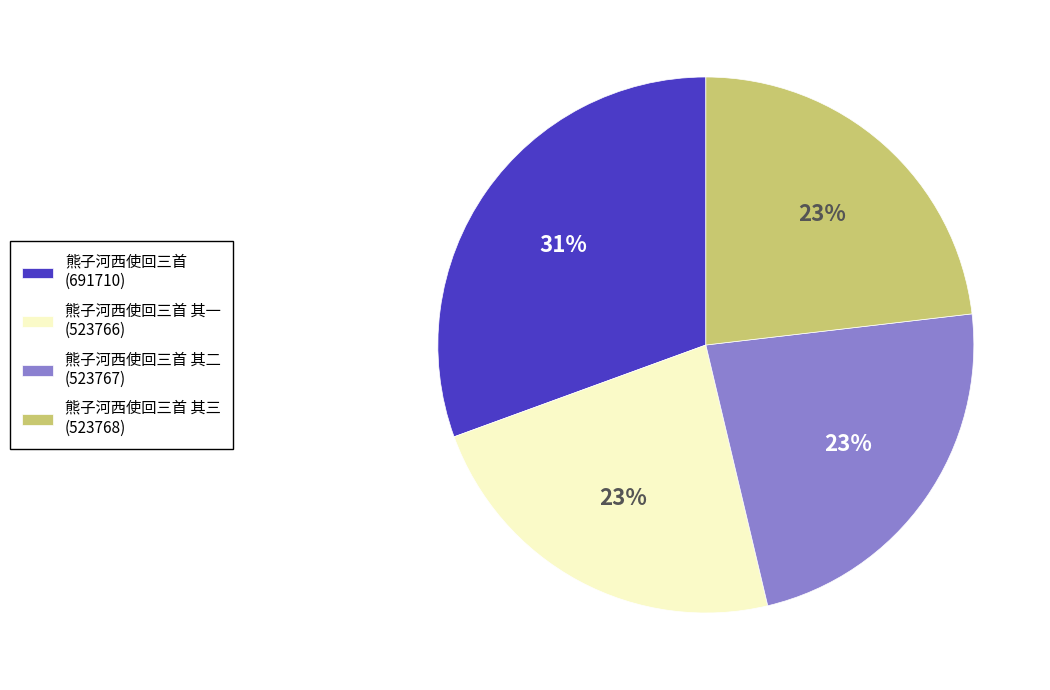

To the nearest percent, what portion does 熊子河西使回三首 其二 (523767) represent?

23%